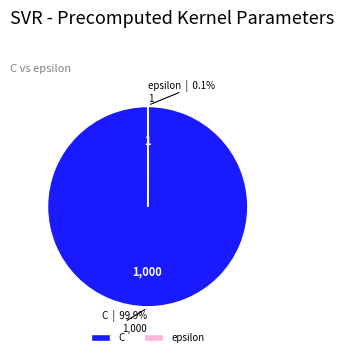

Which slice is the largest?

C